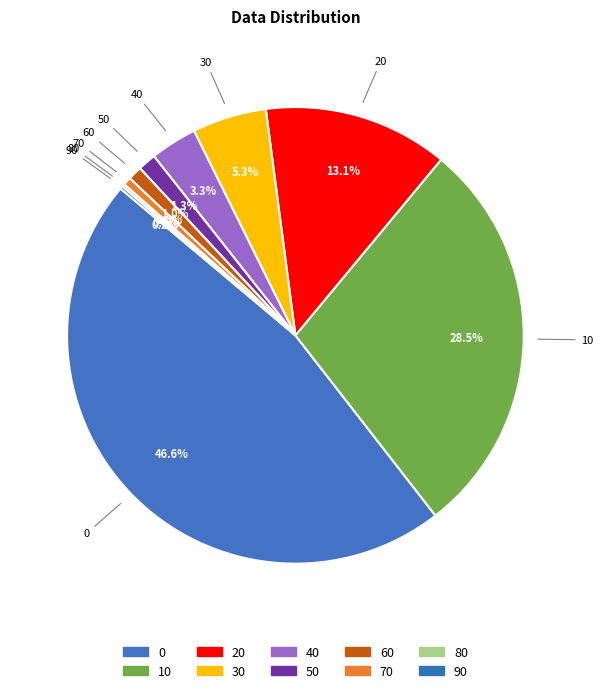

Which has a higher value, 70 or 50?

50